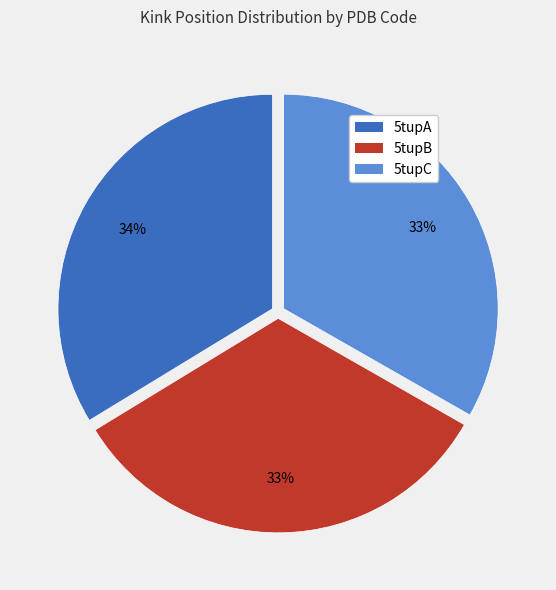

To the nearest percent, what is the combined percentage of 5tupB and 5tupA?

67%